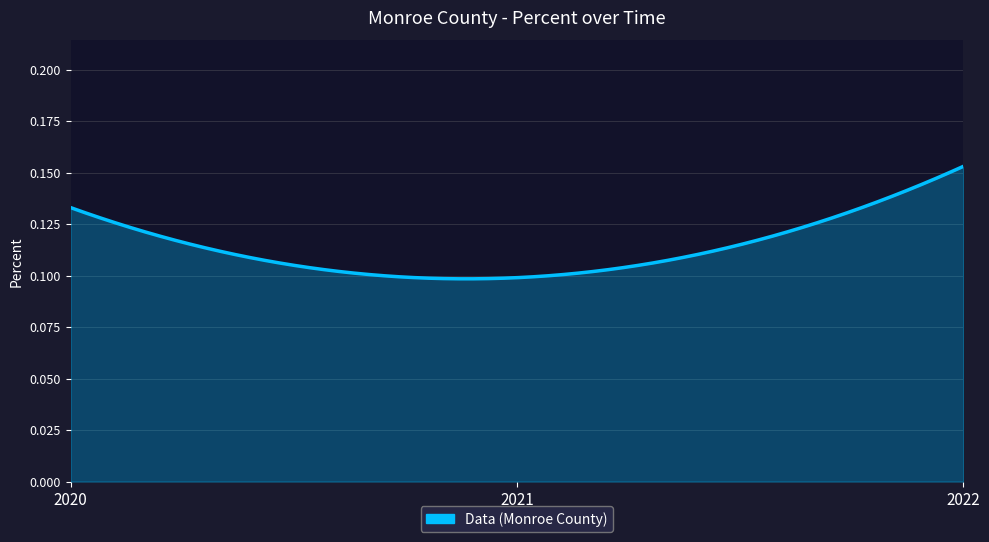

Rank the categories by value from highest to lowest.

2022, 2020, 2021